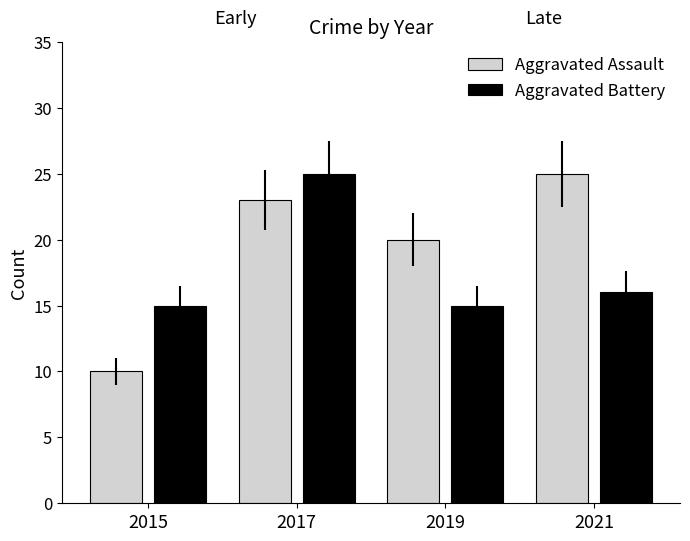

Are the bars horizontal?

No